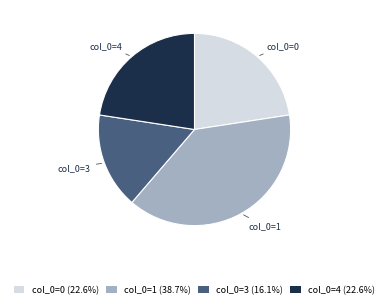

Count the number of slices in the pie.

4